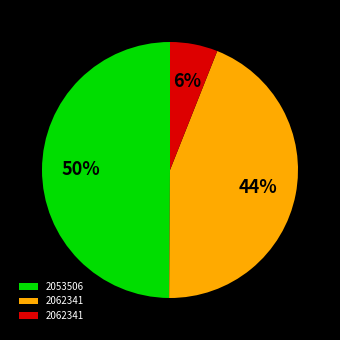

To the nearest percent, what is the difference between the largest and smallest slice percentages?

44%